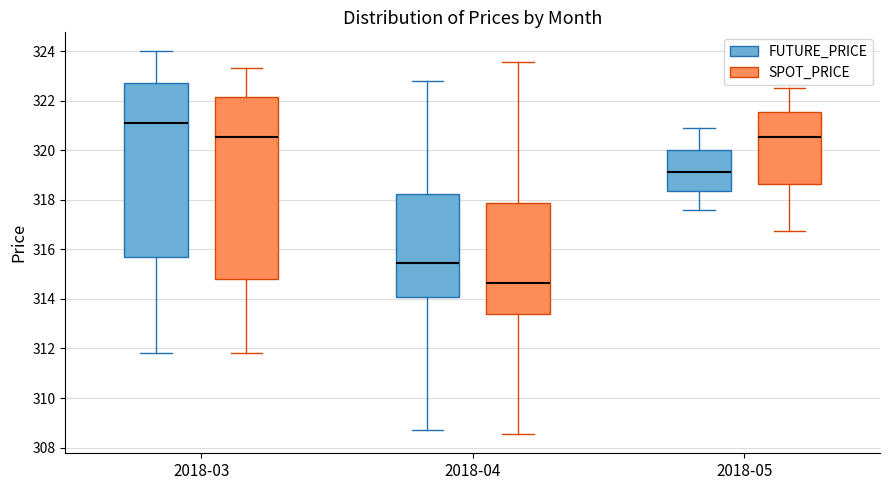

Reading left to right, read every box against the y-axis: the position of its median line, the range the box covers, and the ends of its whiskers. The values are not printed on the chart, so give them approximately, as read against the axis.

2018-03 (FUTURE_PRICE): median 321.2, box 315.6 to 322.8, whiskers 311.8 to 324.0
2018-03 (SPOT_PRICE): median 320.6, box 314.8 to 322.2, whiskers 311.8 to 323.4
2018-04 (FUTURE_PRICE): median 315.4, box 314.2 to 318.2, whiskers 308.8 to 322.8
2018-04 (SPOT_PRICE): median 314.6, box 313.4 to 317.8, whiskers 308.6 to 323.6
2018-05 (FUTURE_PRICE): median 319.2, box 318.4 to 320.0, whiskers 317.6 to 321.0
2018-05 (SPOT_PRICE): median 320.6, box 318.6 to 321.6, whiskers 316.8 to 322.6